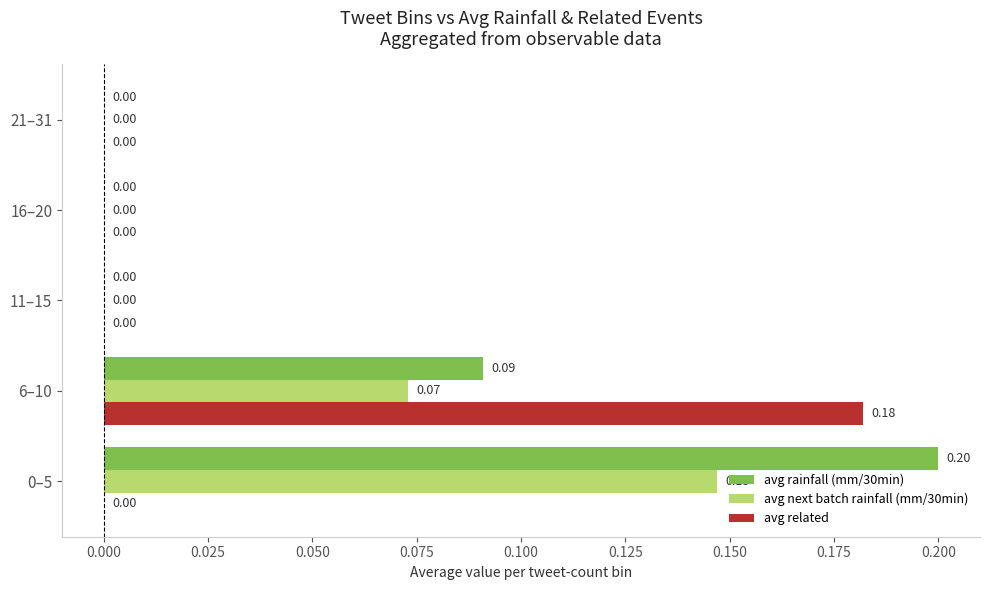

Between 0–5 and 11–15, which series saw the biggest shift?

avg rainfall (mm/30min)